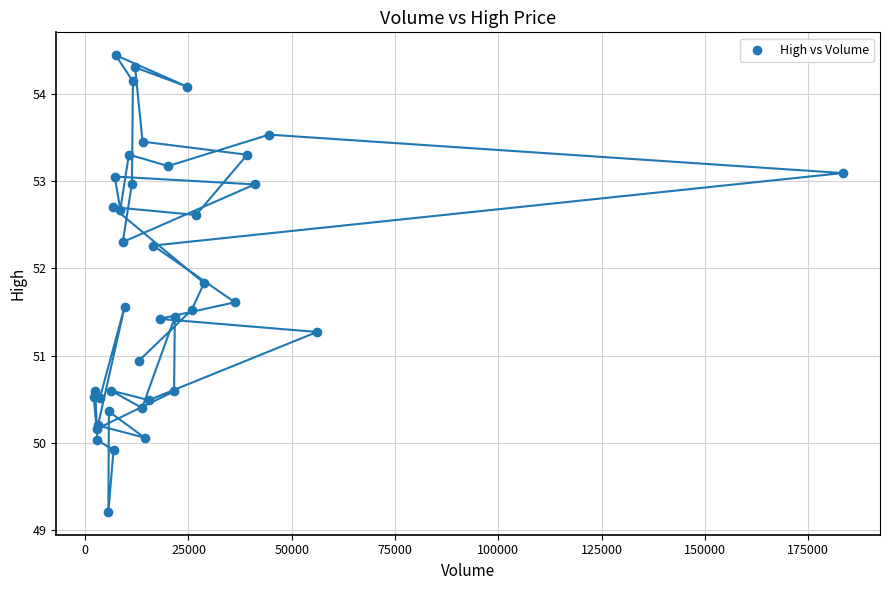

What Y value in the scatter plot is closest to 51?

50.9